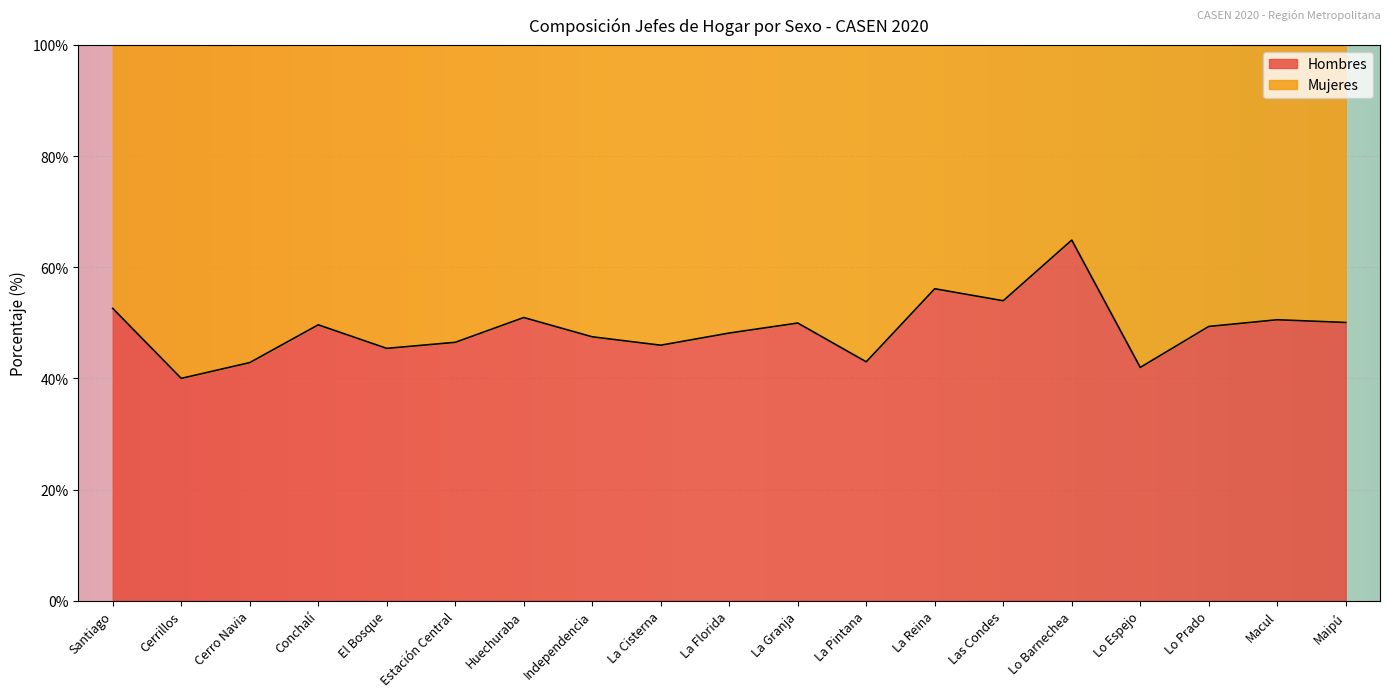

At which category does the chart reach its peak across all series?

Lo Barnechea